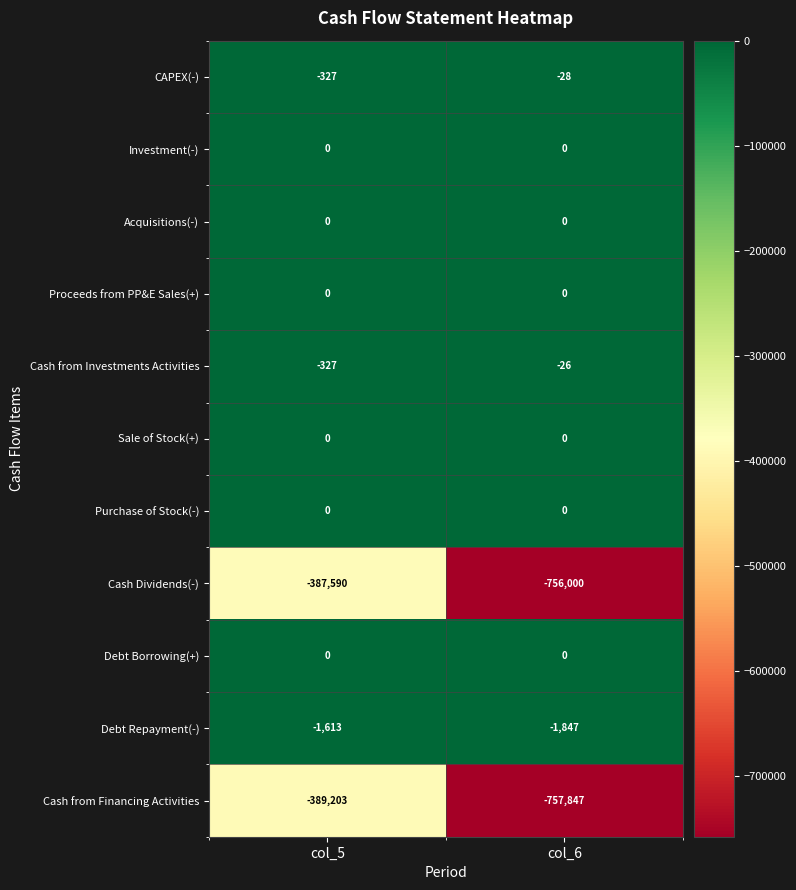

The value of Debt Repayment(-) at col_5 is -793. True or false?

False